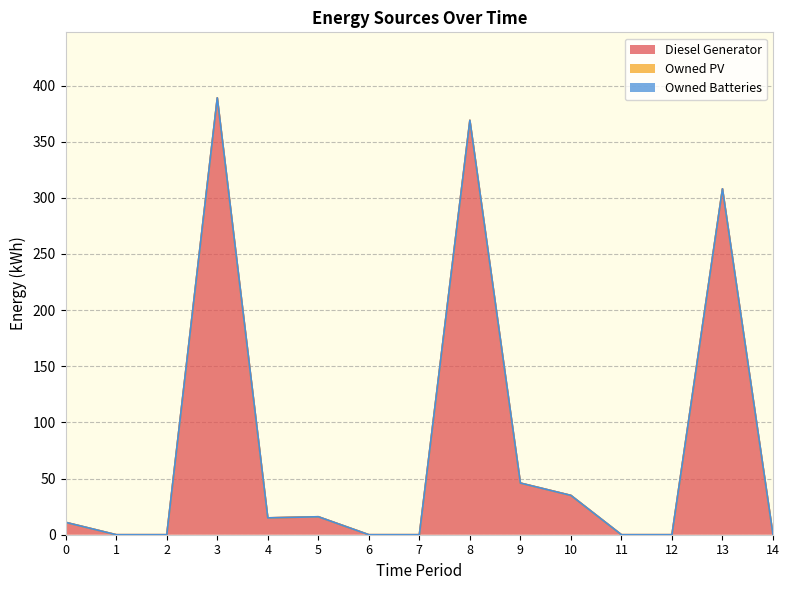

Which series has the largest total across all categories?

Diesel Generator